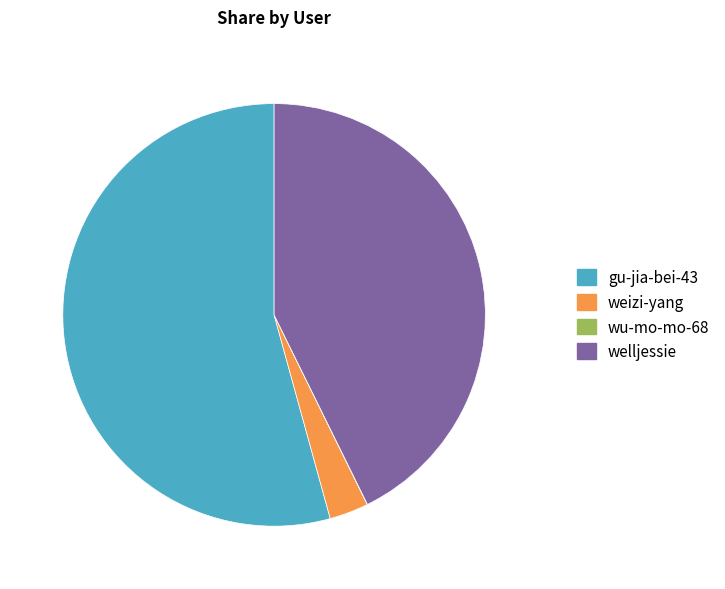

Which slice is the largest?

gu-jia-bei-43